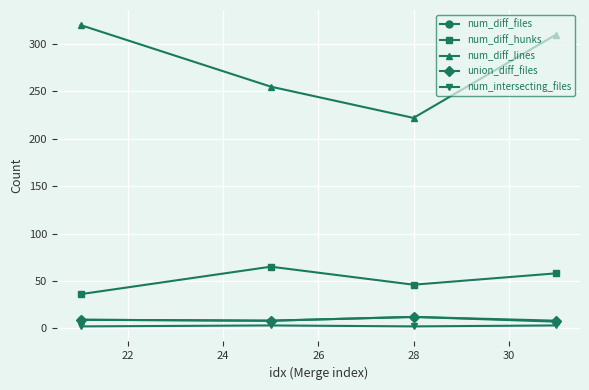

Which series has the largest total across all categories?

num_diff_lines